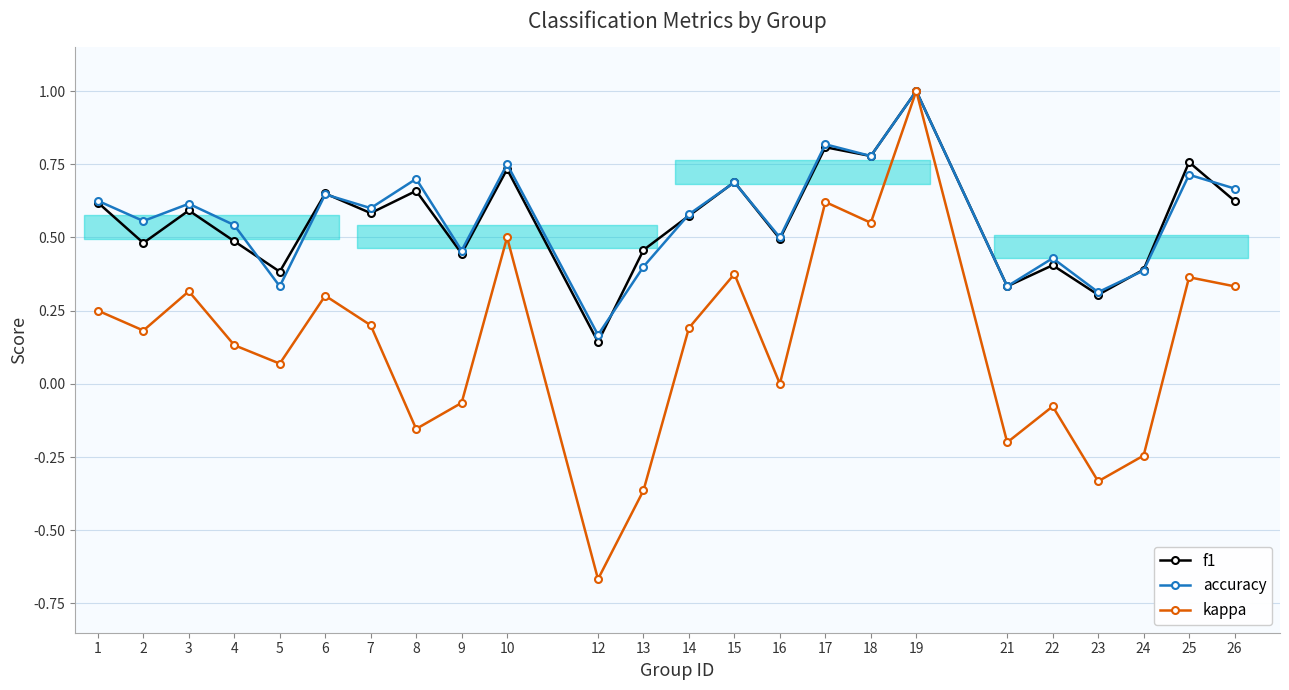

Between 2 and 6, which series saw the biggest shift?

f1